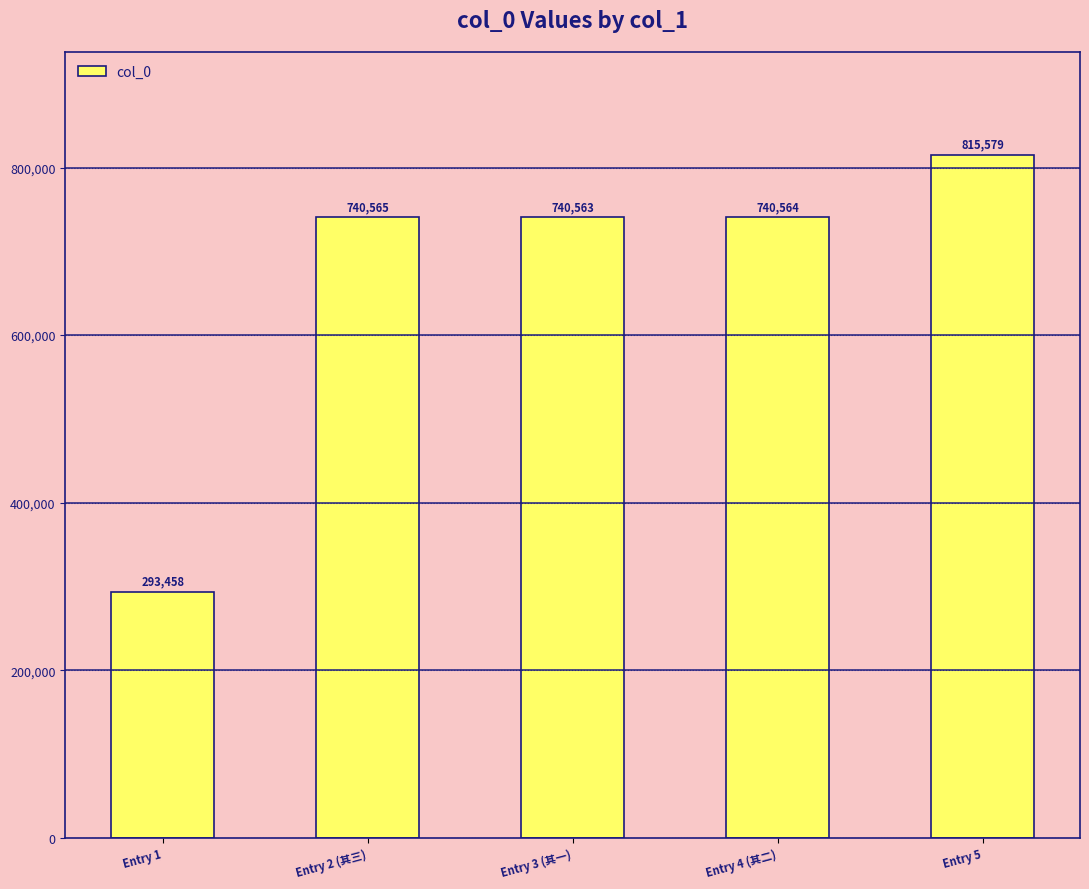

Approximately how many times larger is the value at Entry 1 compared to Entry 3 (其一)?

0.4